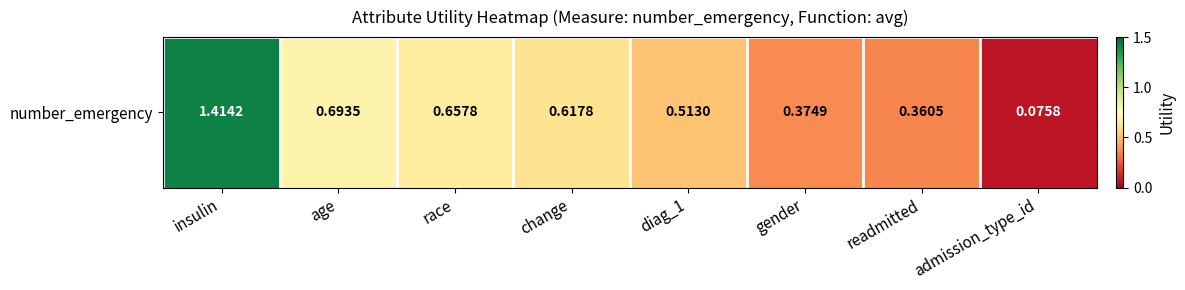

List the labels in order of value, smallest first.

admission_type_id, readmitted, gender, diag_1, change, race, age, insulin